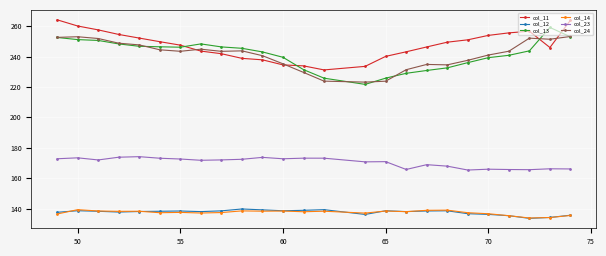

What is the minimum value shown in the chart?

133.6